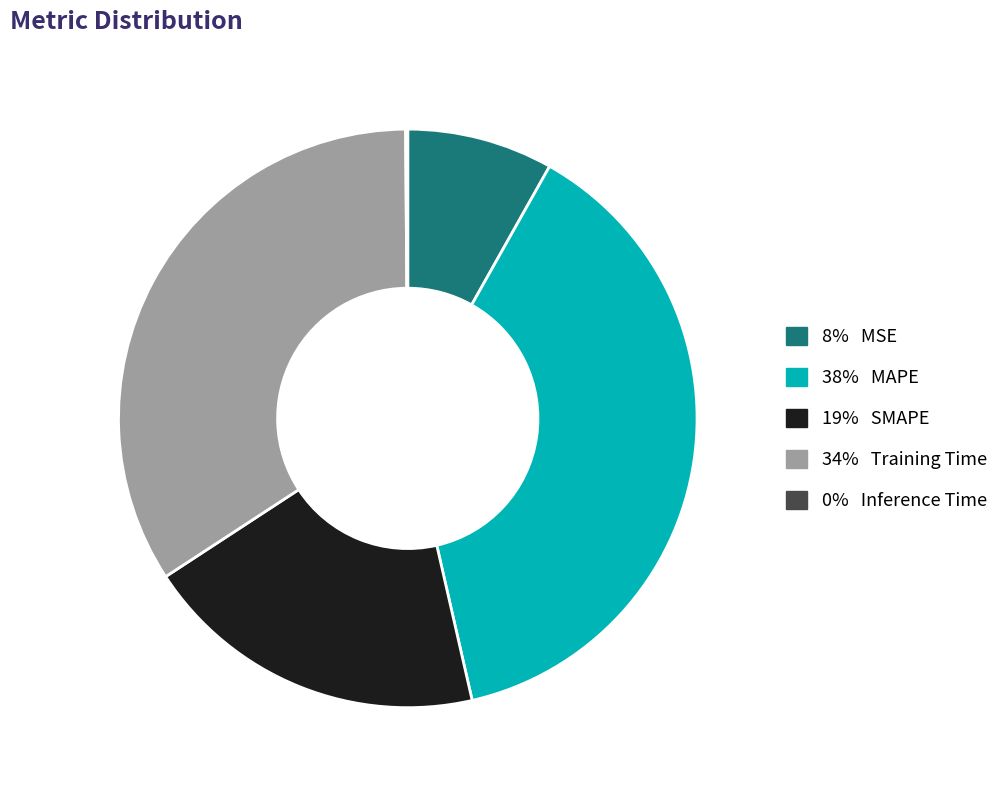

Does any single category account for the majority?

No